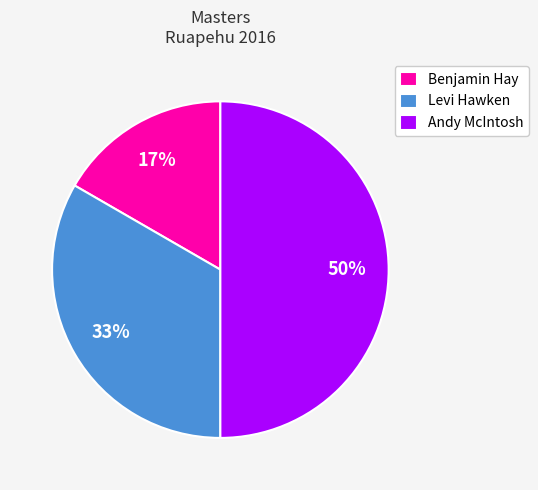

Is Benjamin Hay the majority of the pie?

No